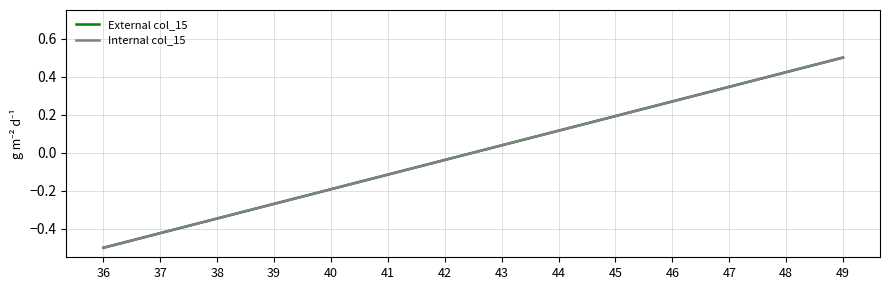

Does the chart have visible grid lines?

Yes